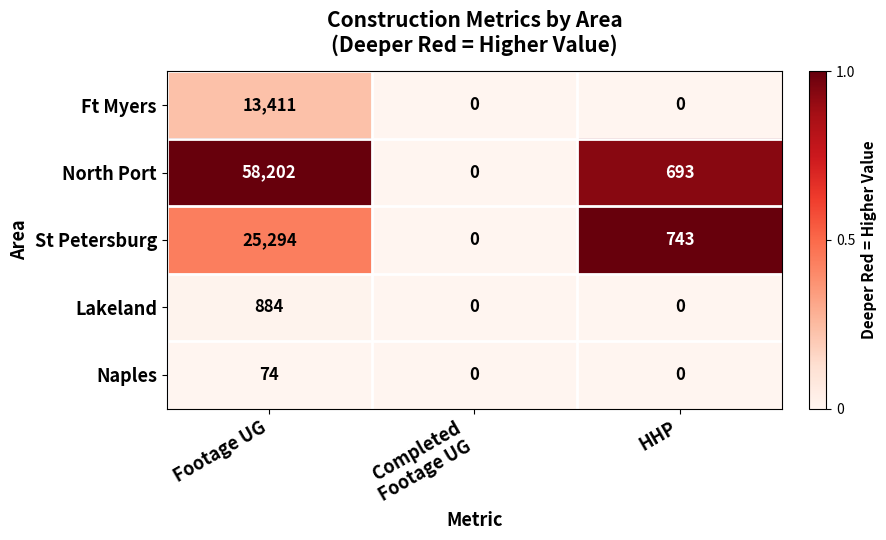

Between Footage UG and HHP, which series saw the biggest shift?

North Port